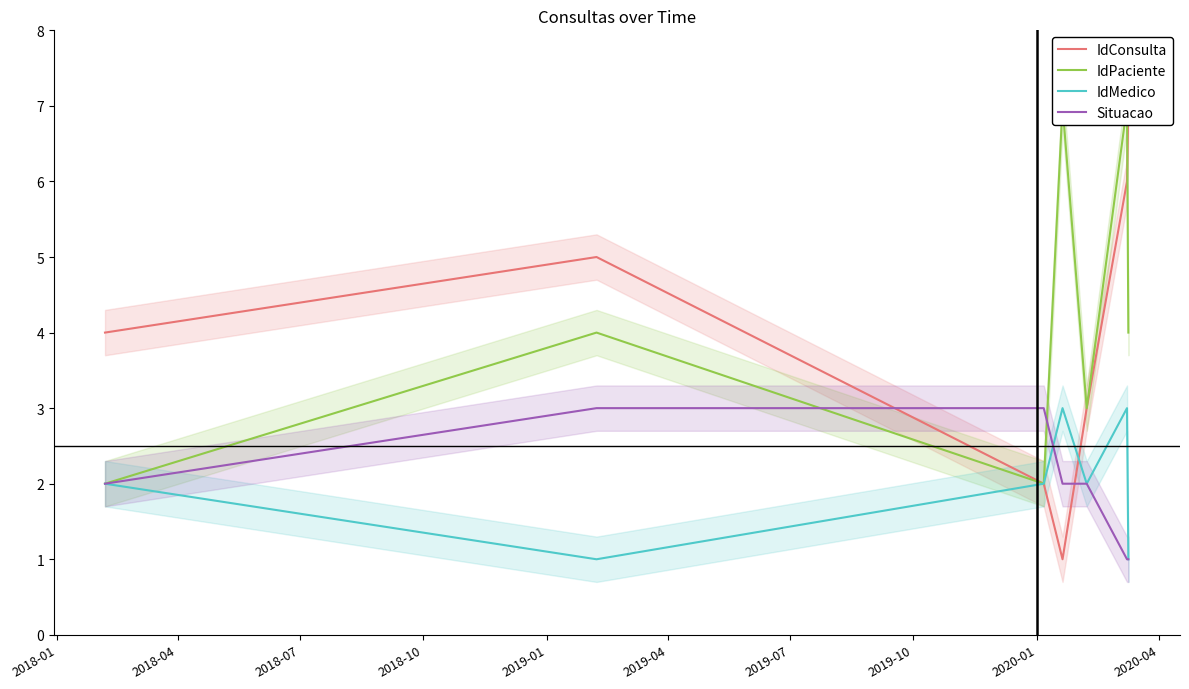

Which series has the widest spread of values?

IdConsulta